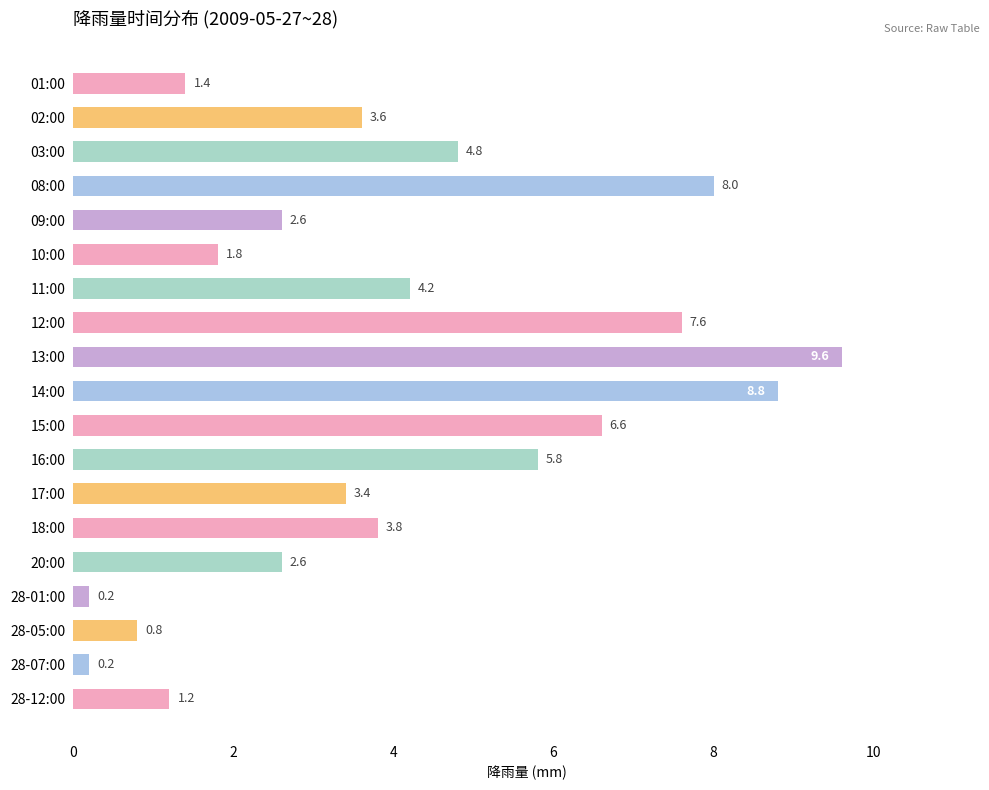

Reading bottom to top, extract all data points from this chart.

1.2	0.2	0.8	0.2	2.6	3.8	3.4	5.8	6.6	8.8	9.6	7.6	4.2	1.8	2.6	8.0	4.8	3.6	1.4